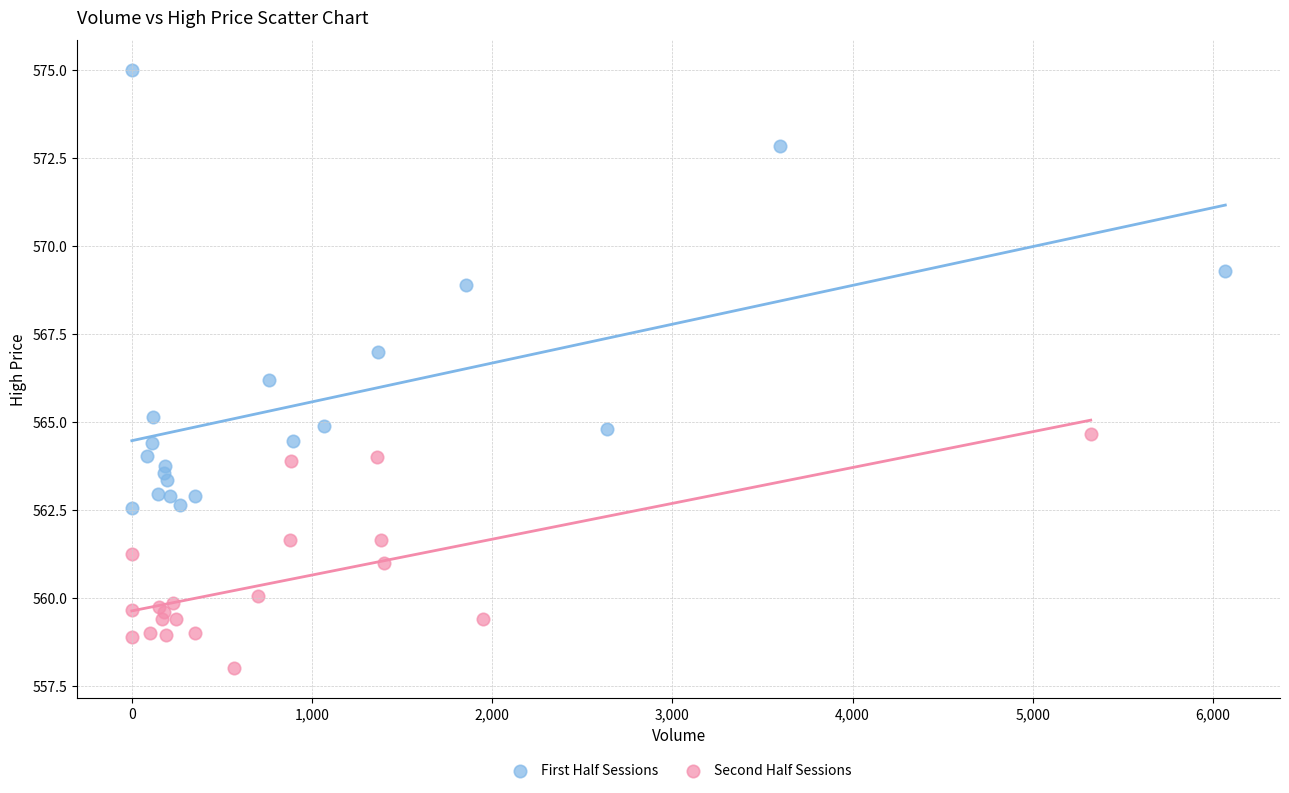

Which series has the widest spread of Y values?

First Half Sessions